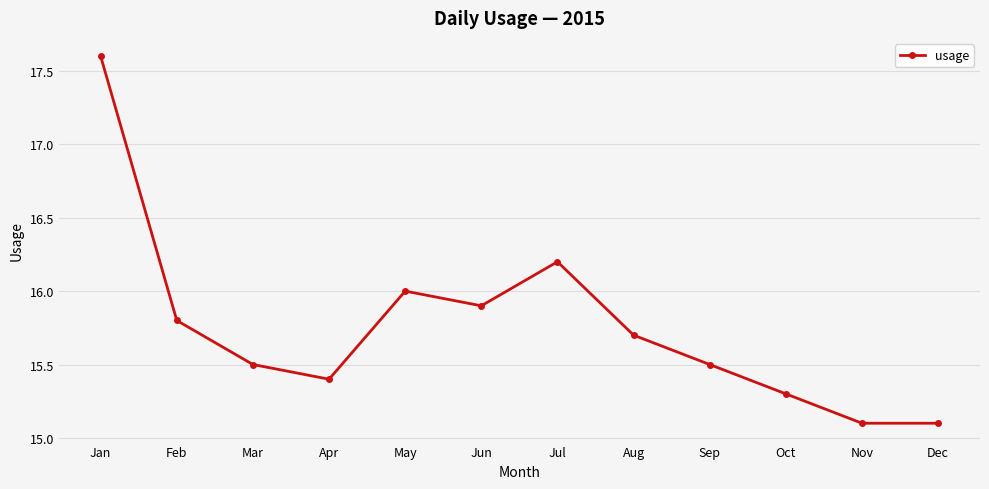

True or false: the data shows 10.1 at Nov.

False